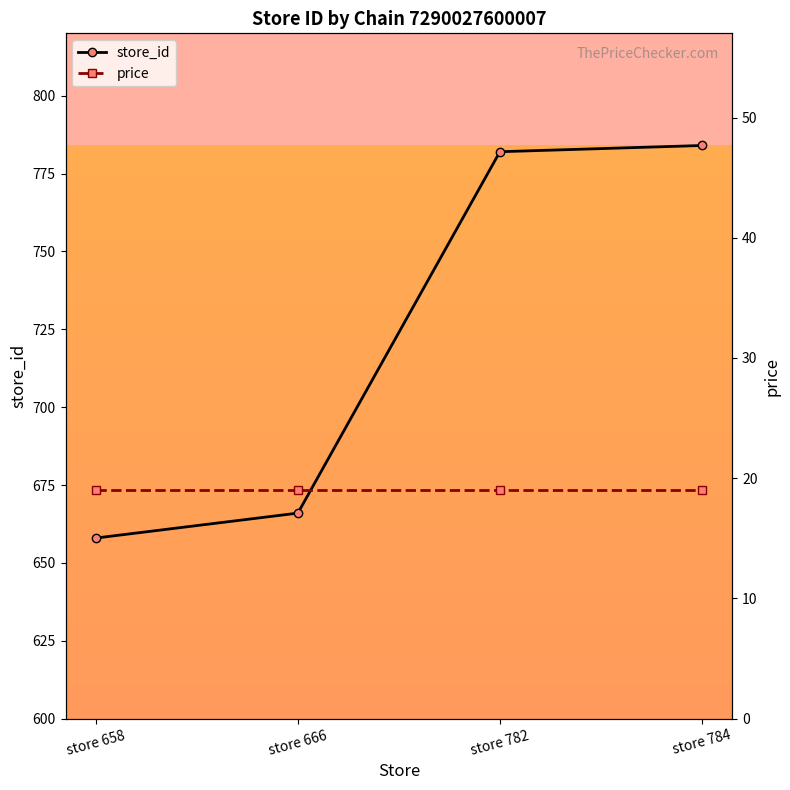

True or false: price and store_id cross at least once.

False